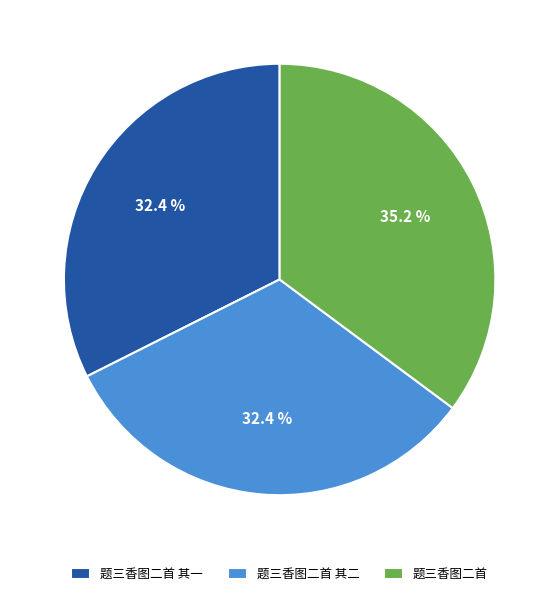

The 题三香图二首 其二 slice represents 23% of the pie. True or false?

False